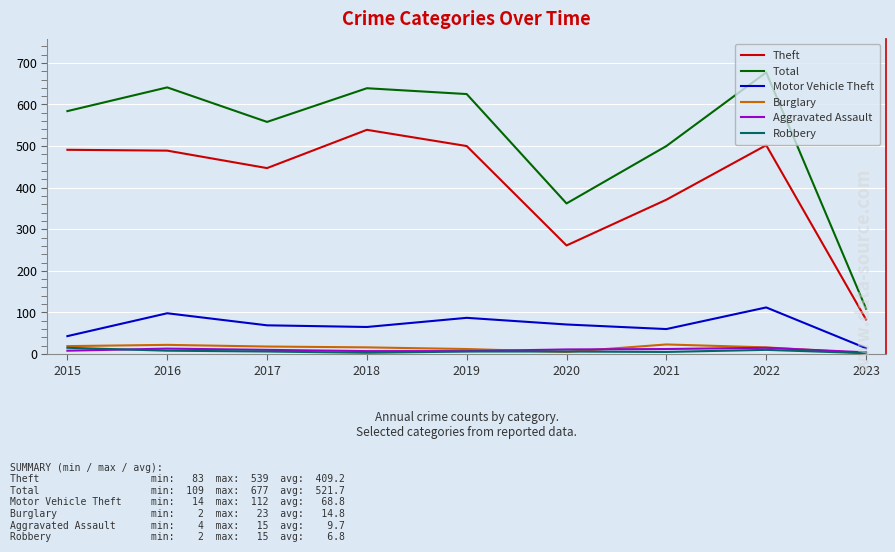

Which series has the widest spread of values?

Total